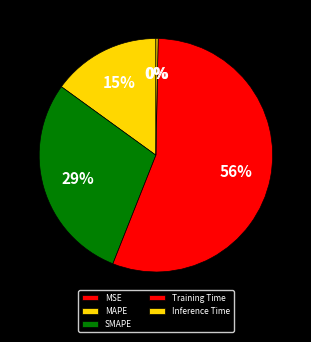

Is it true that Training Time is 49% of the pie?

False